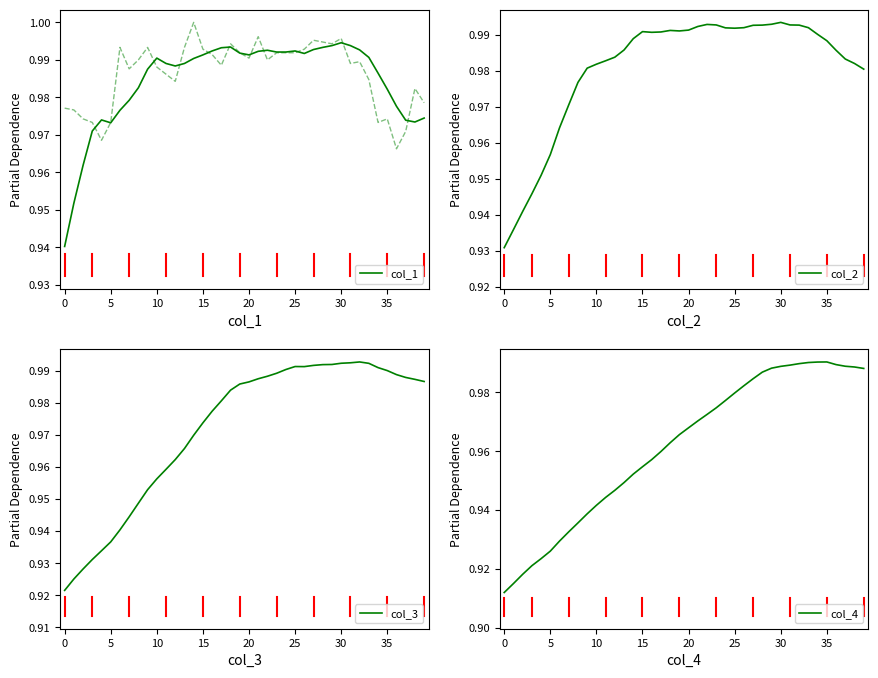

How many interior local peaks does the col_1 series have?

6